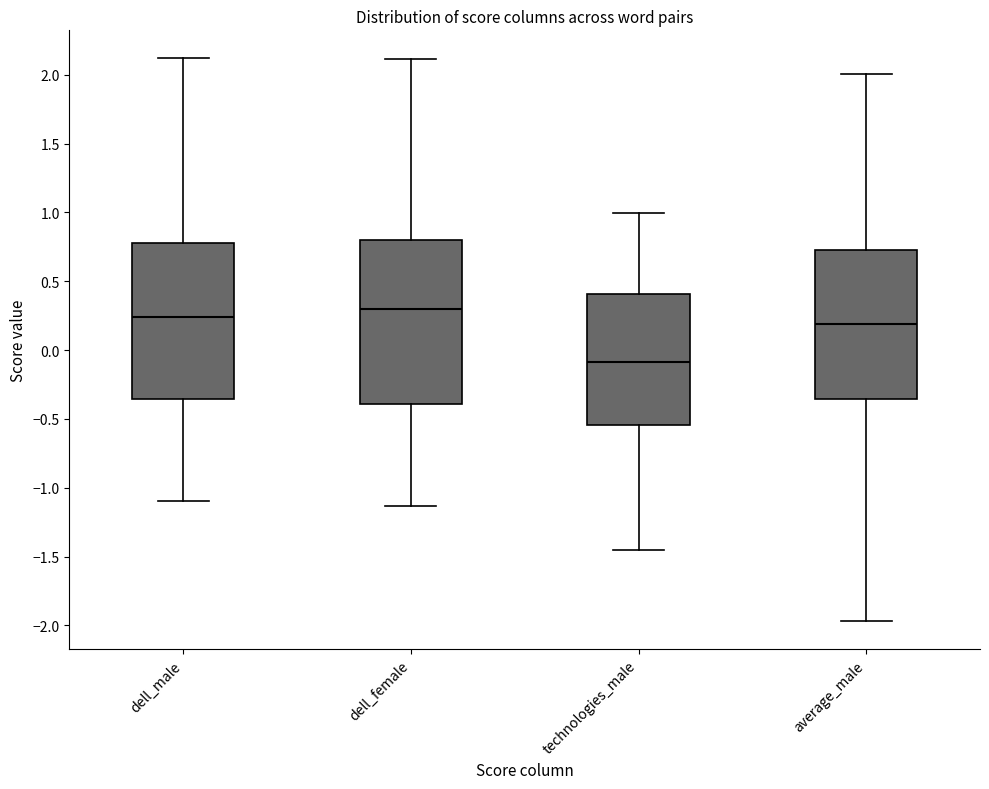

Which box is the tallest, from its lower edge to its upper edge?

dell_female